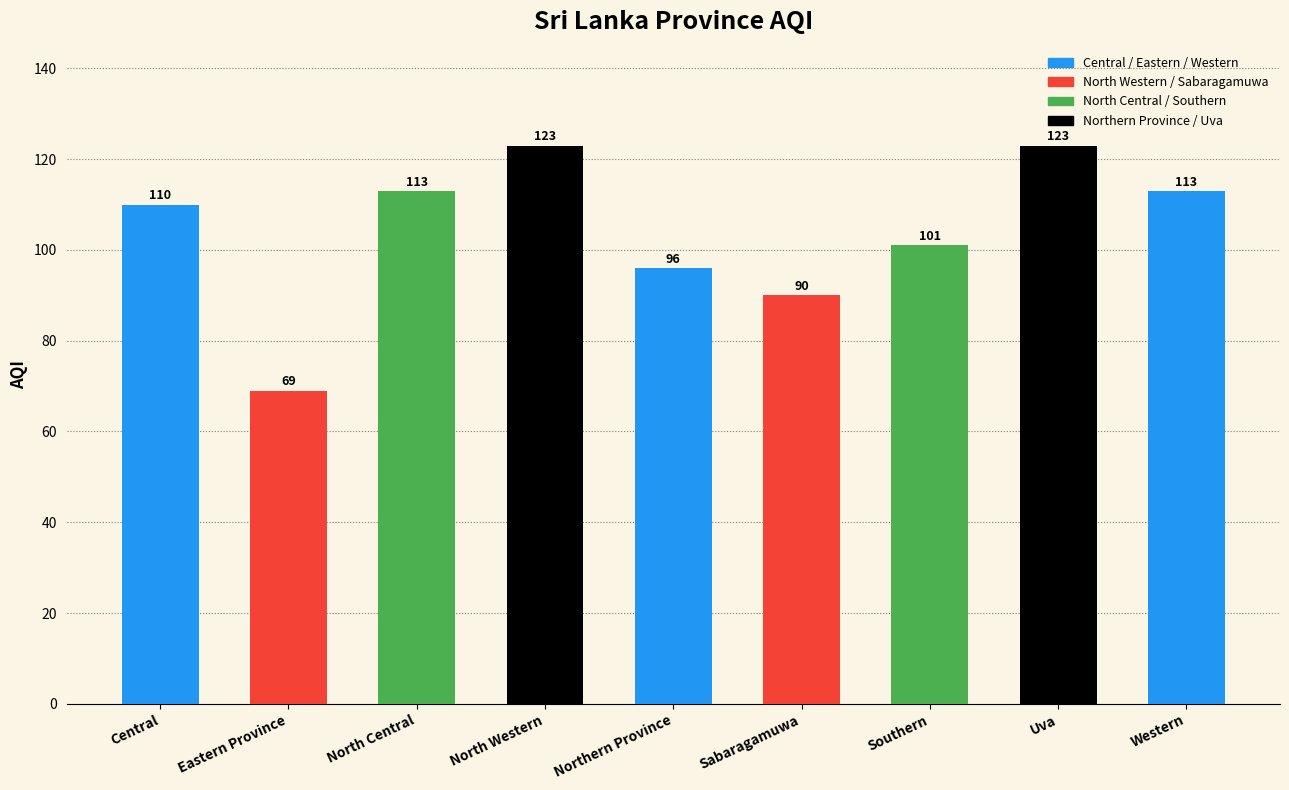

Count the number of data series in this chart.

1